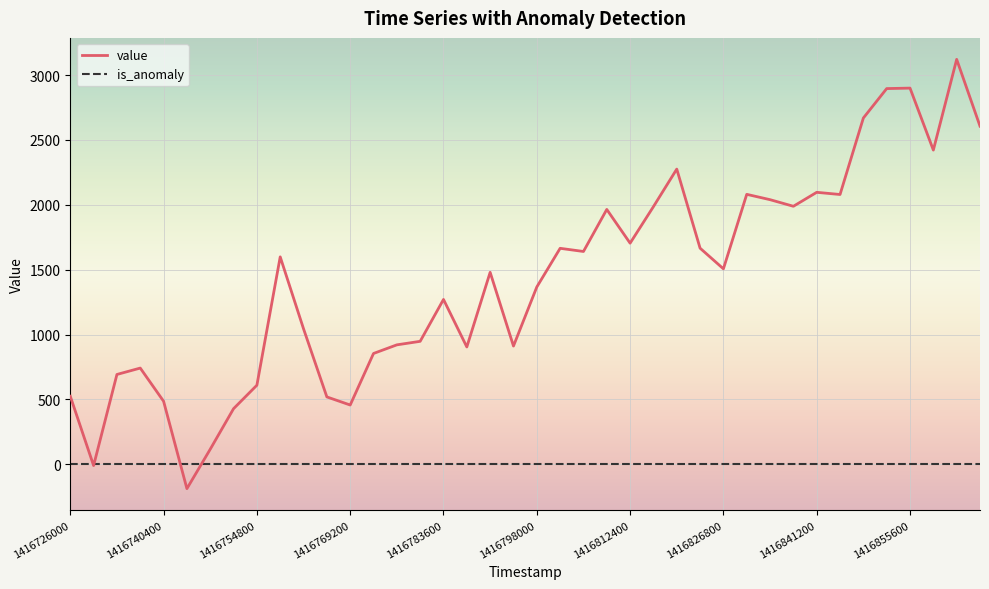

Which series has the largest range (max minus min)?

value